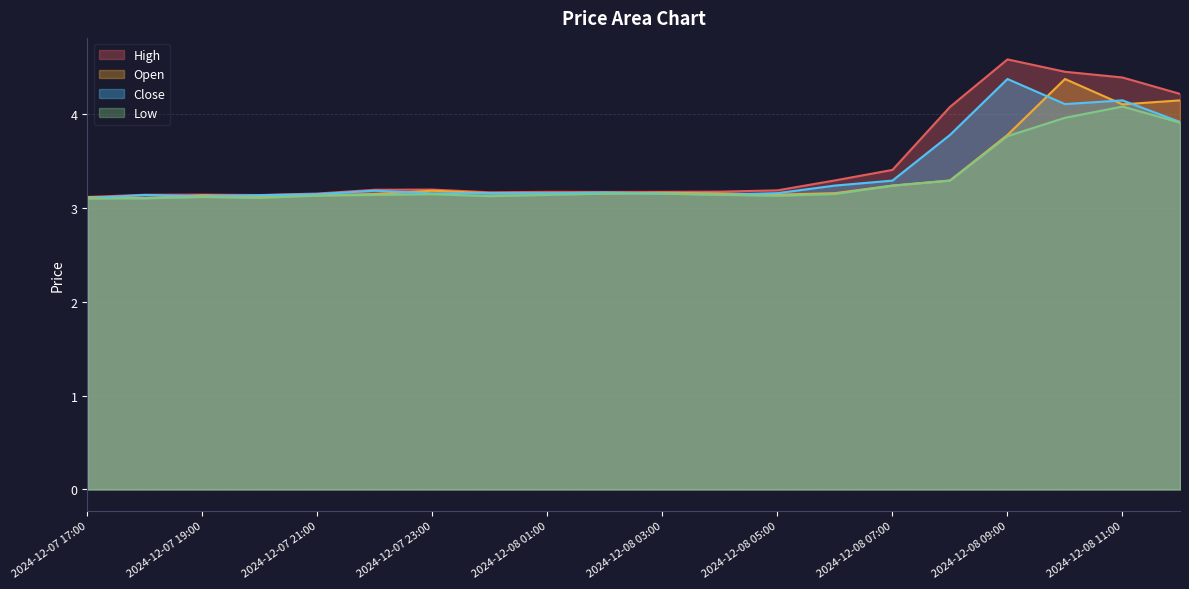

True or false: Open and High cross at least once.

False